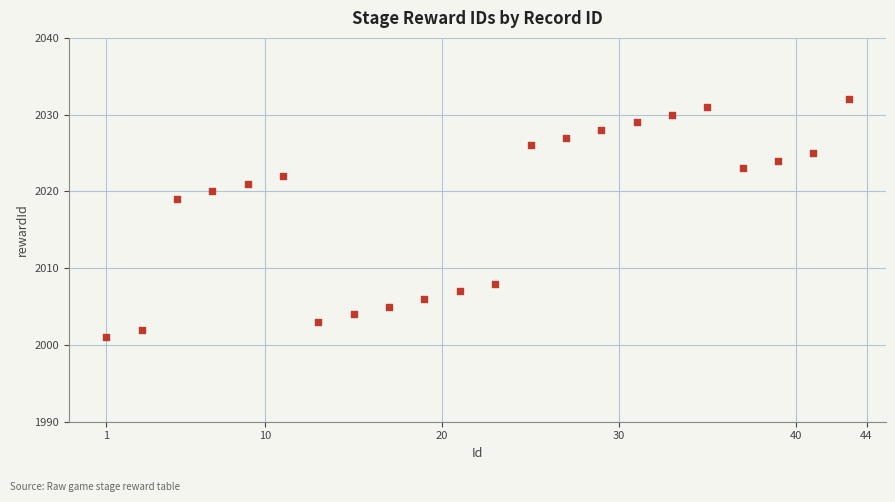

What Y value in the scatter plot is closest to 2016?

2019